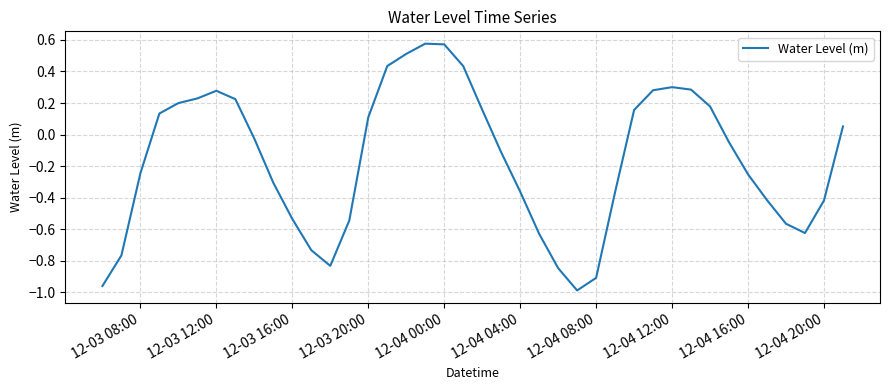

What is the difference between the maximum and minimum values?

1.6